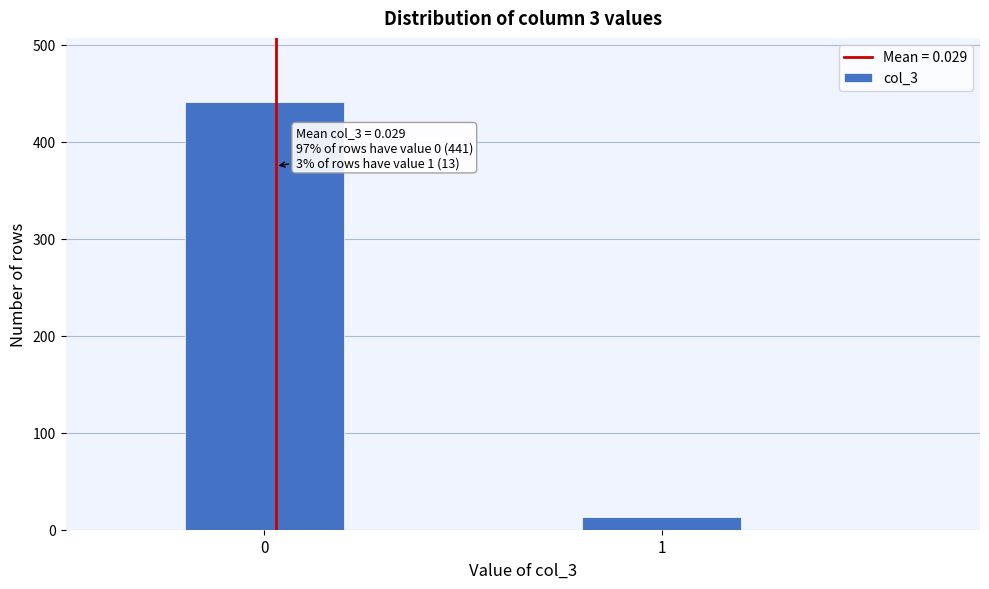

Reading left to right, what are all the values shown in this chart?

0=441	1=13